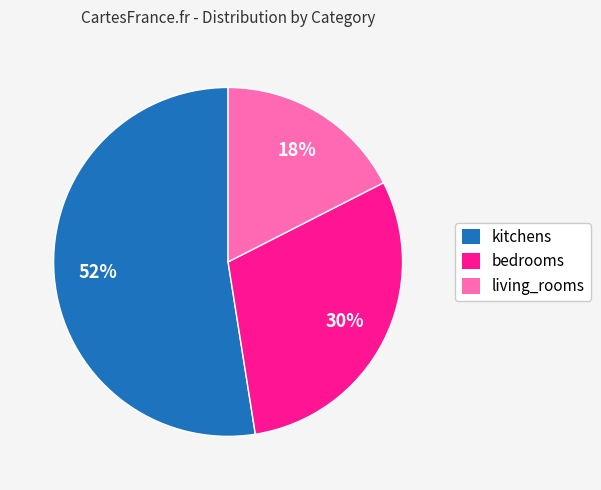

How many slices are in this pie chart?

3